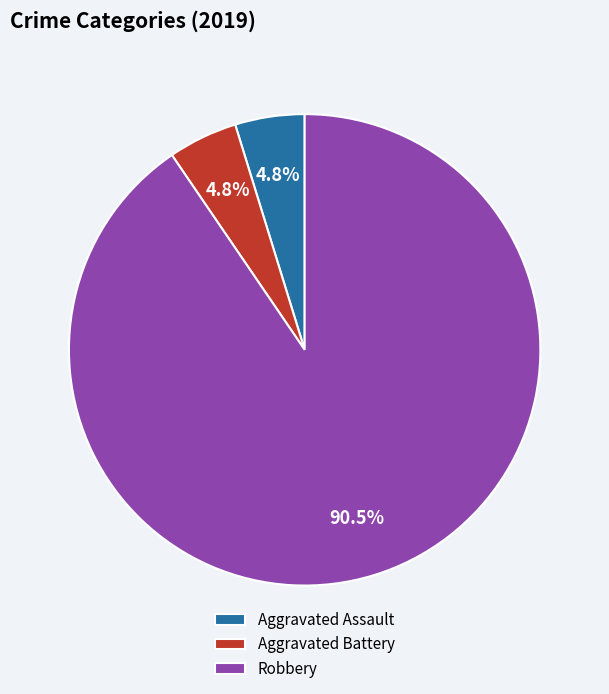

Between Aggravated Assault and Robbery, which is larger?

Robbery